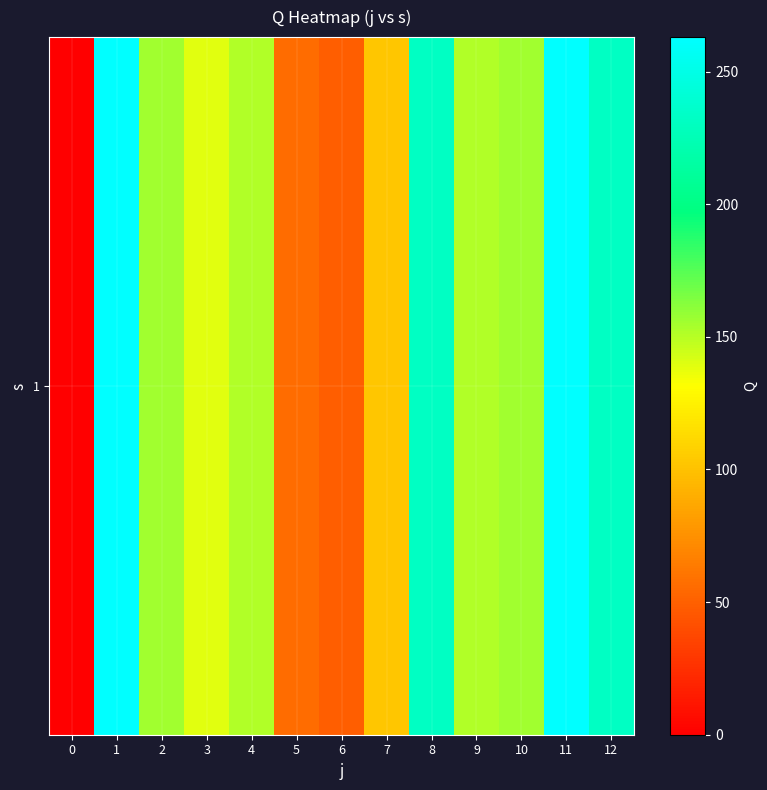

What is the difference between the values at 7 and 10?

54.0